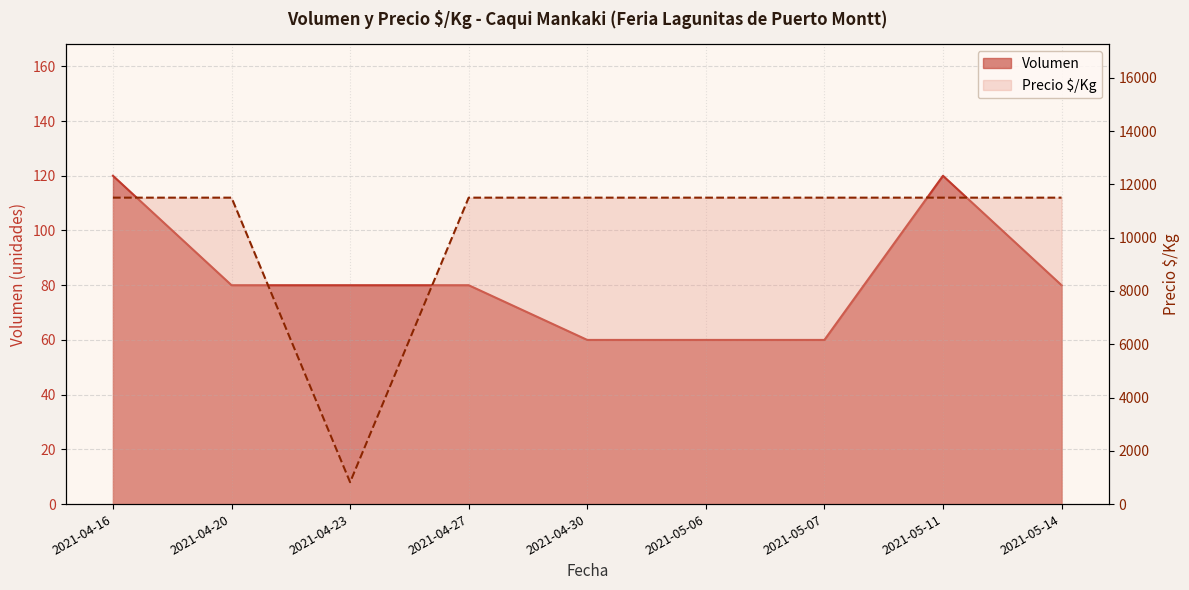

Which series has the widest spread of values?

Precio $/Kg